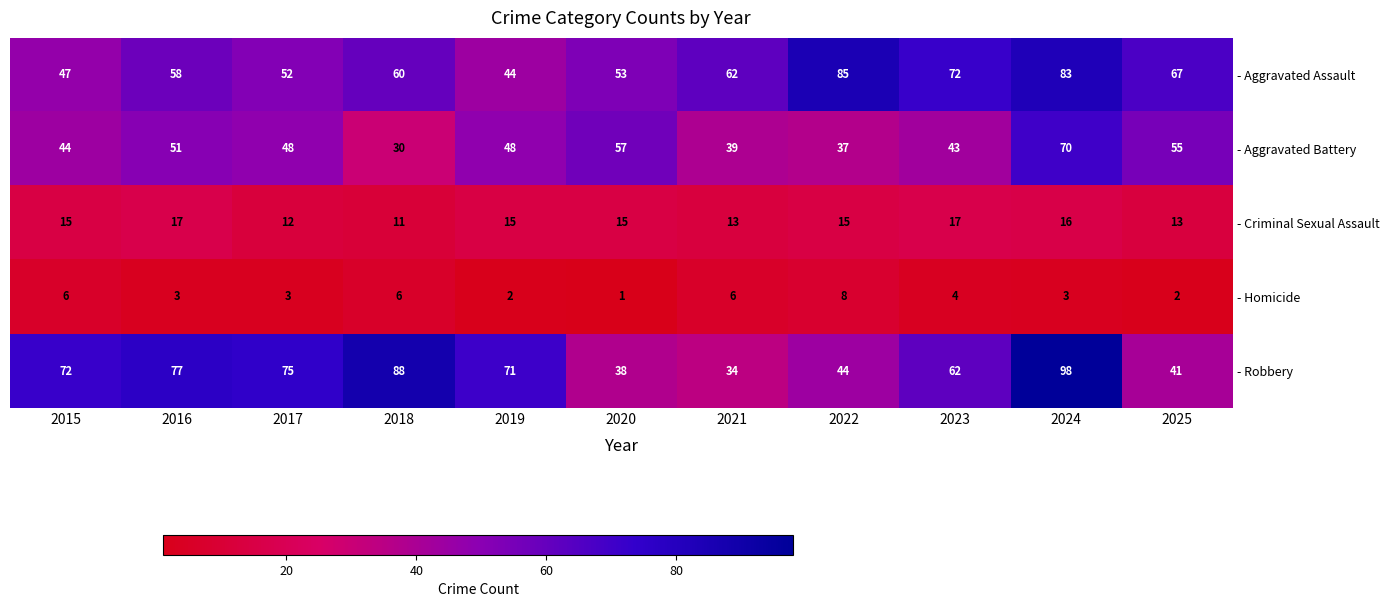

True or false: - Robbery has a value of 77 at 2016.

True